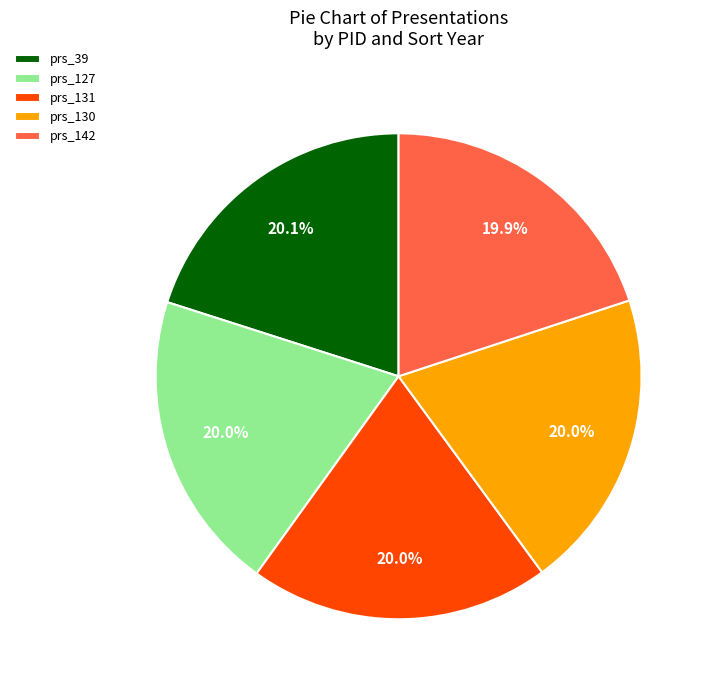

Is there a majority slice in this chart?

No